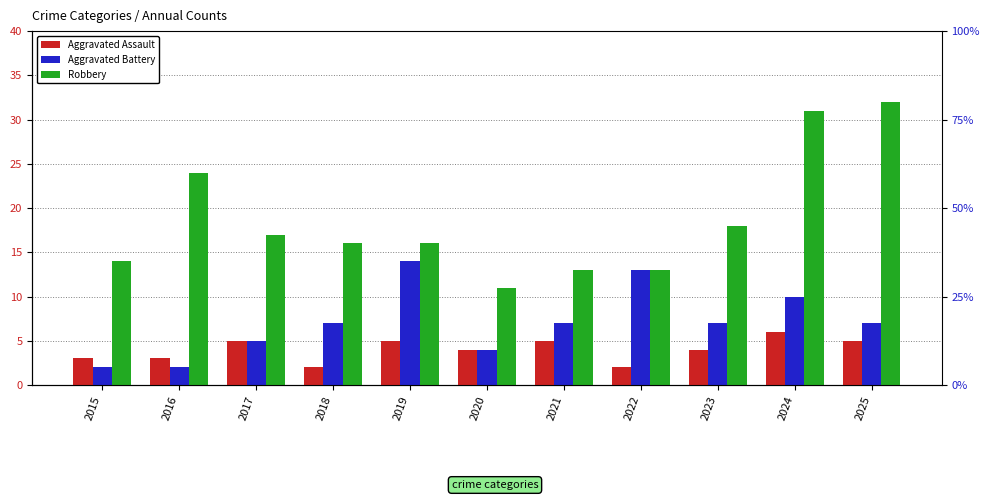

Which has a higher value, 2015 or 2025?

2025